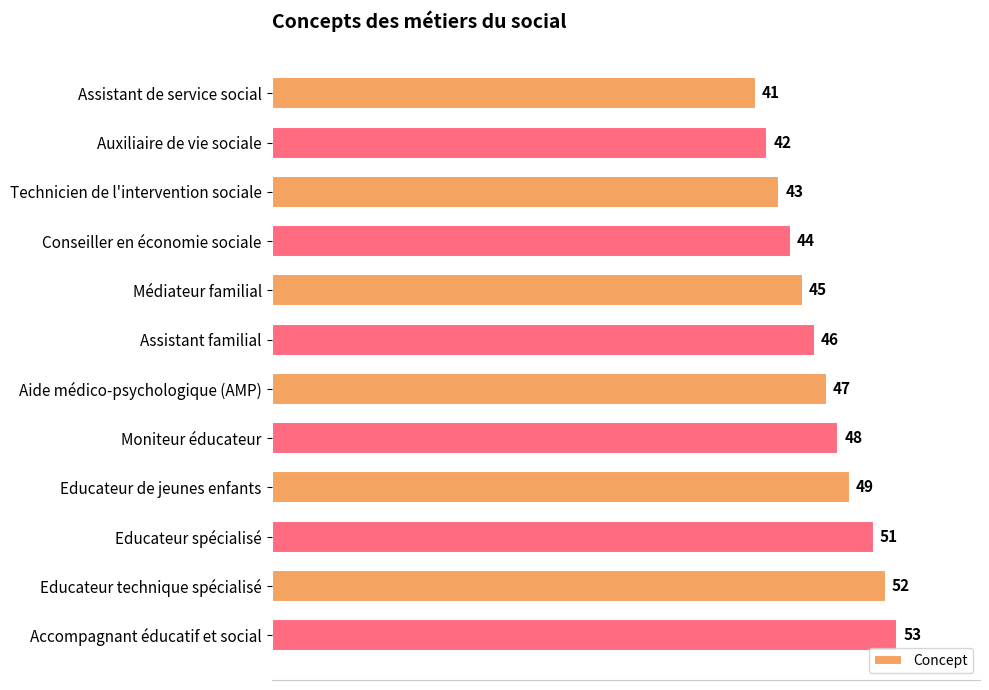

How many data points are less than 47?

6